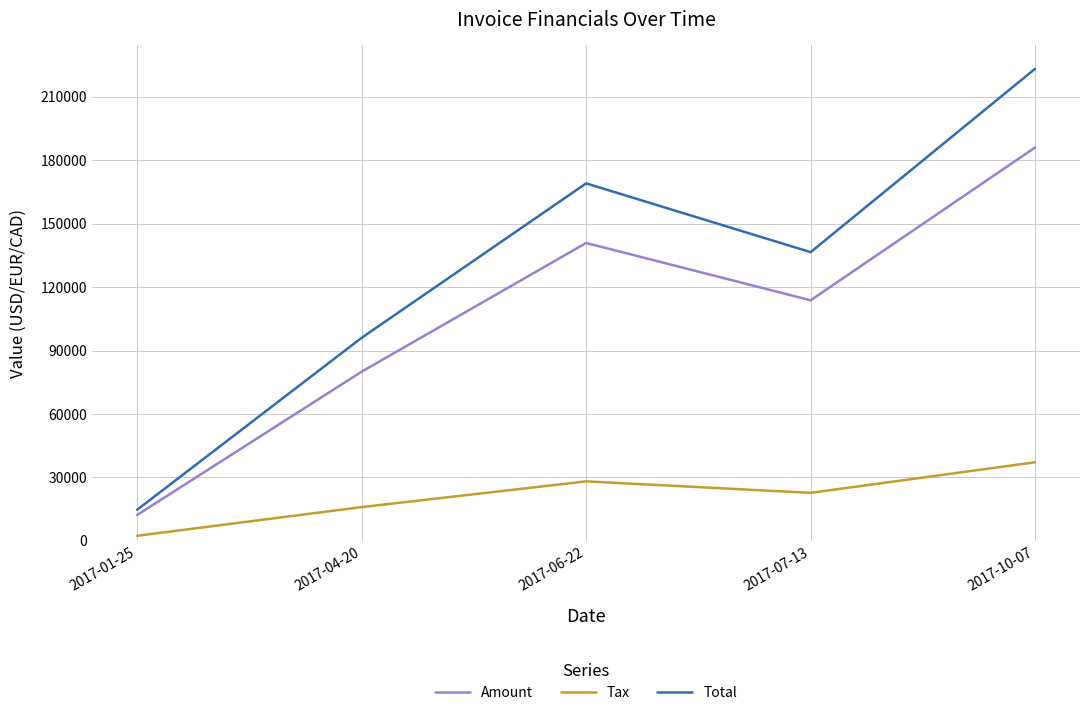

At 2017-10-07, list the series in order from largest to smallest.

Total, Amount, Tax